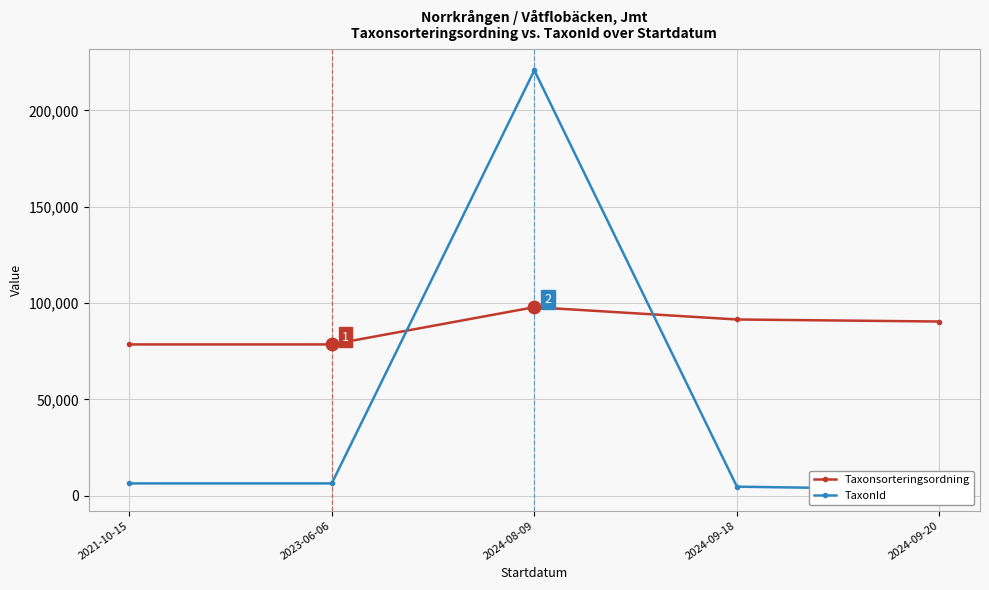

Is the value of TaxonId at 2024-09-20 greater than the value of Taxonsorteringsordning at 2024-09-18?

No